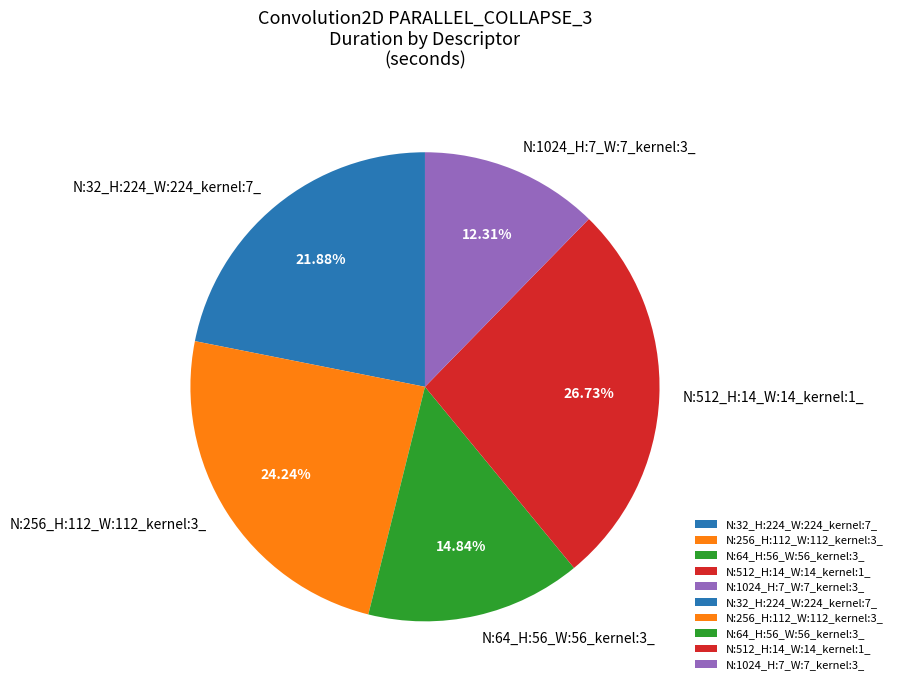

How many slices are in this pie chart?

5